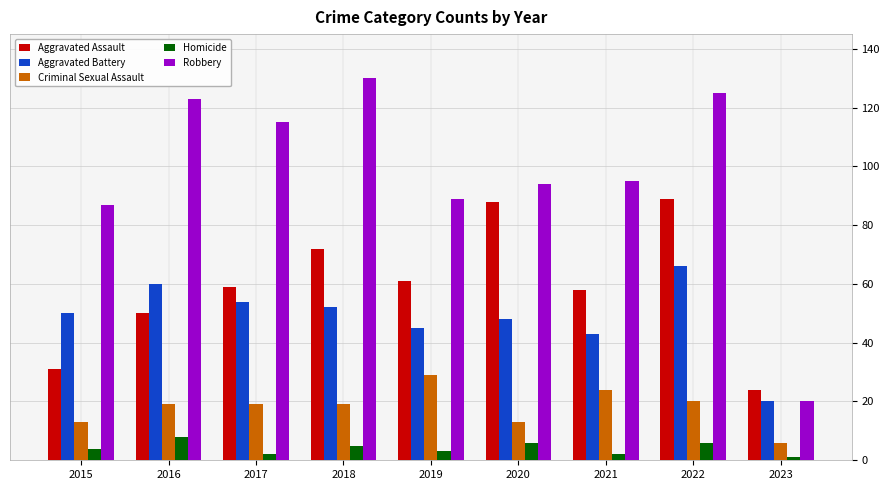

How many distinct data groups are displayed?

5